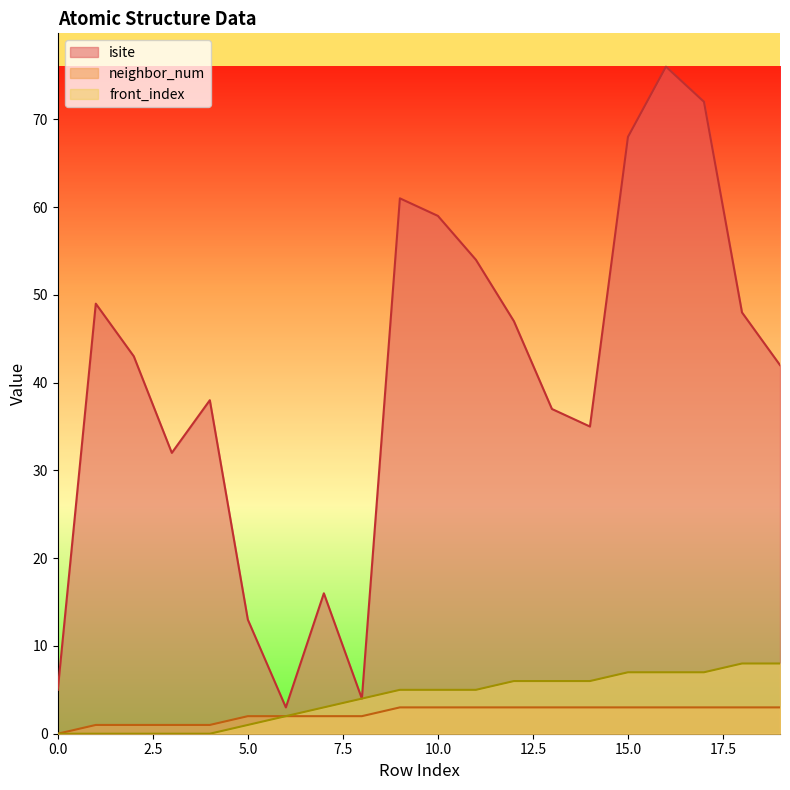

Does the chart display data point markers on the line(s)?

No